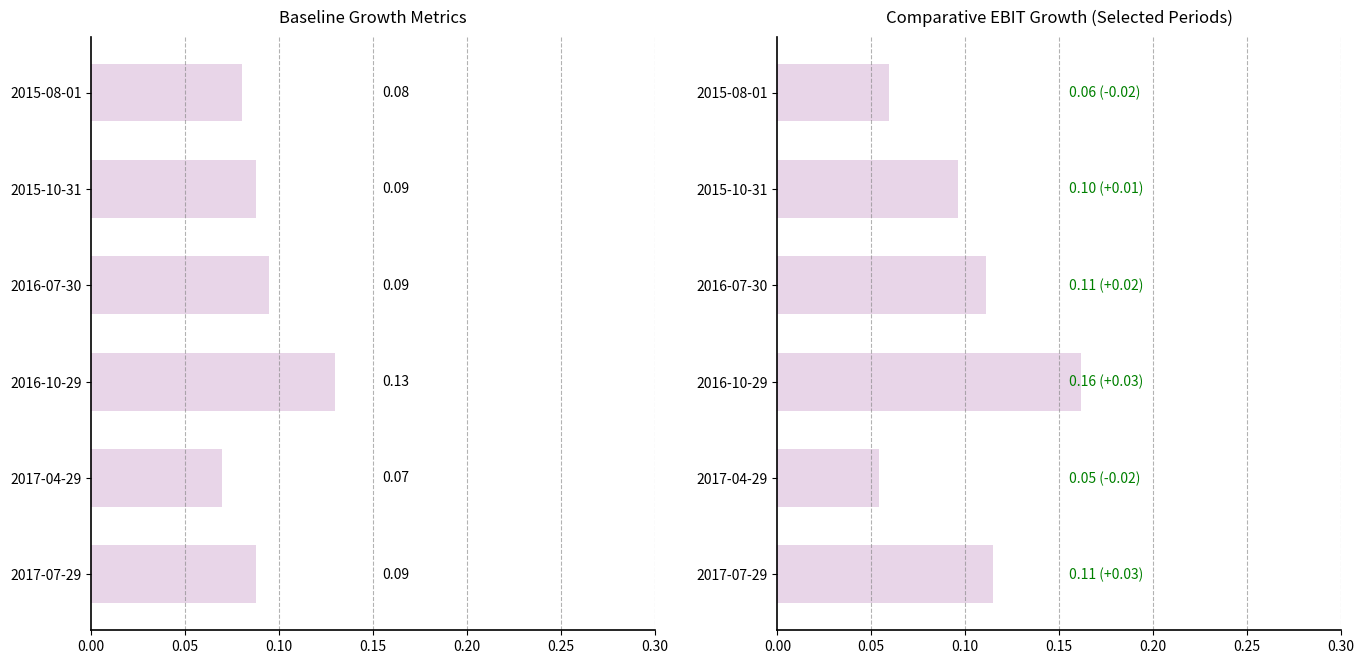

True or false: EBIT Growth has a value of 0.1 at 2015-08-01.

False